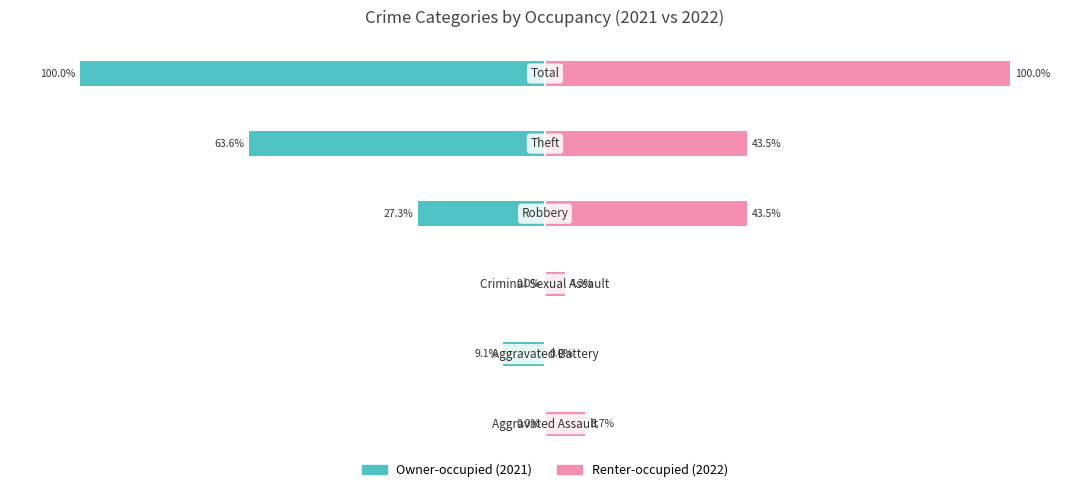

What is the approximate value of Renter-occupied at 2?

4.3